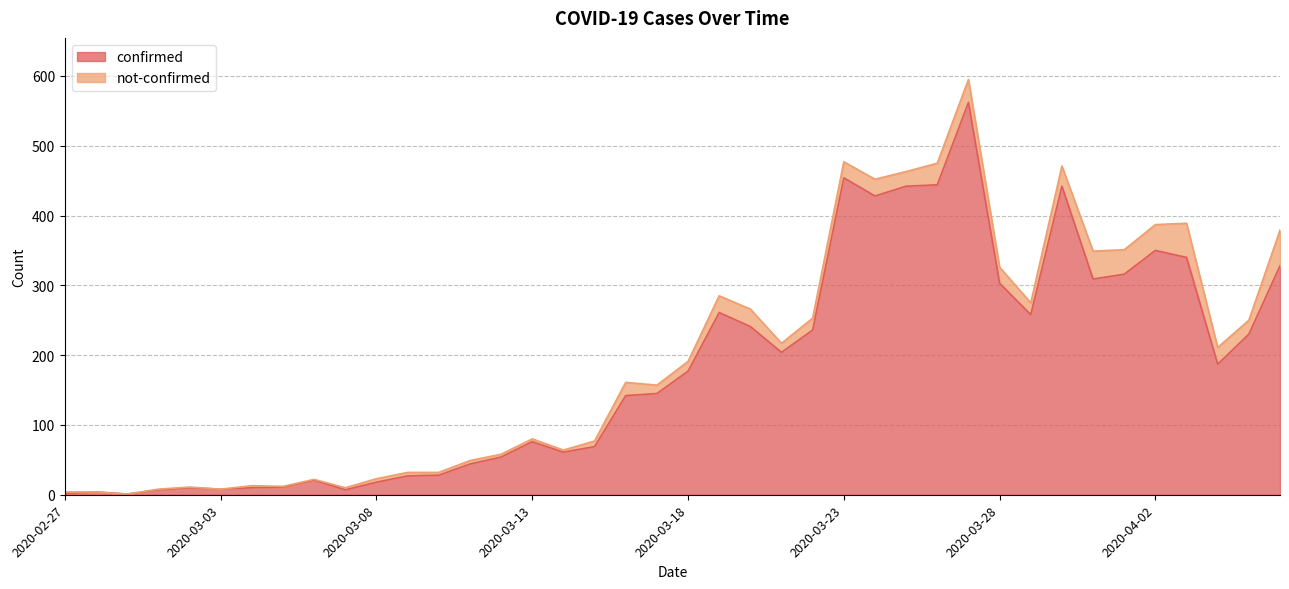

What is the difference between the values at 2020-03-20 and 2020-03-03?

233